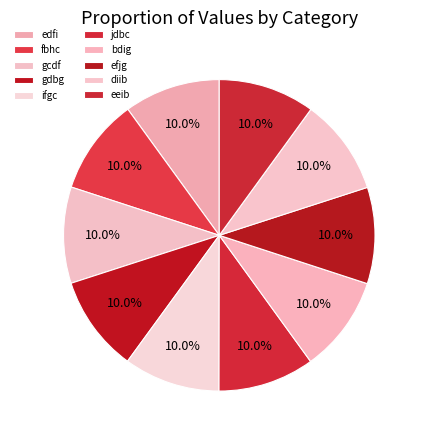

What percentage is the eeib slice, to the nearest percent?

10%